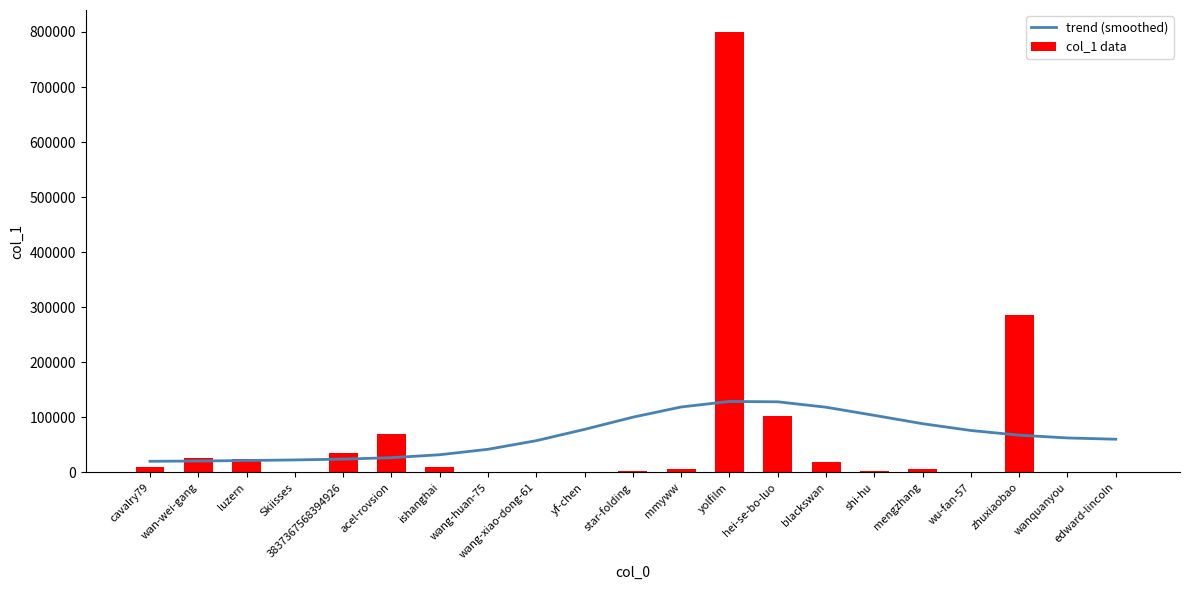

What are all the series names shown in the legend?

trend (smoothed), col_1 data